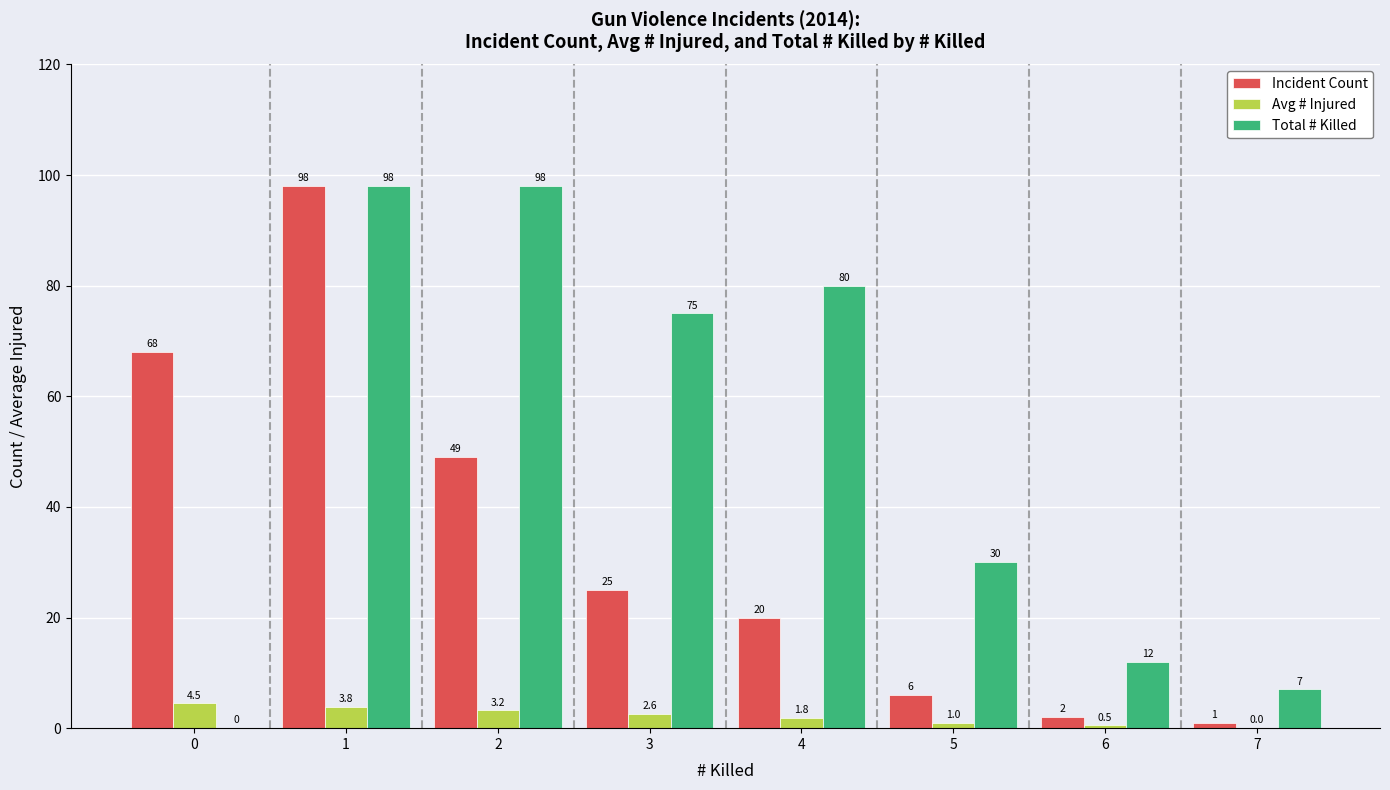

Reading left to right, transcribe all the data shown in this chart.

Incident Count: 0=68.0	1=98.0	2=49.0	3=25.0	4=20.0	5=6.0	6=2.0	7=1.0
Avg # Injured: 0=4.5	1=3.8	2=3.2	3=2.6	4=1.8	5=1.0	6=0.5	7=0.0
Total # Killed: 0=0.0	1=98.0	2=98.0	3=75.0	4=80.0	5=30.0	6=12.0	7=7.0